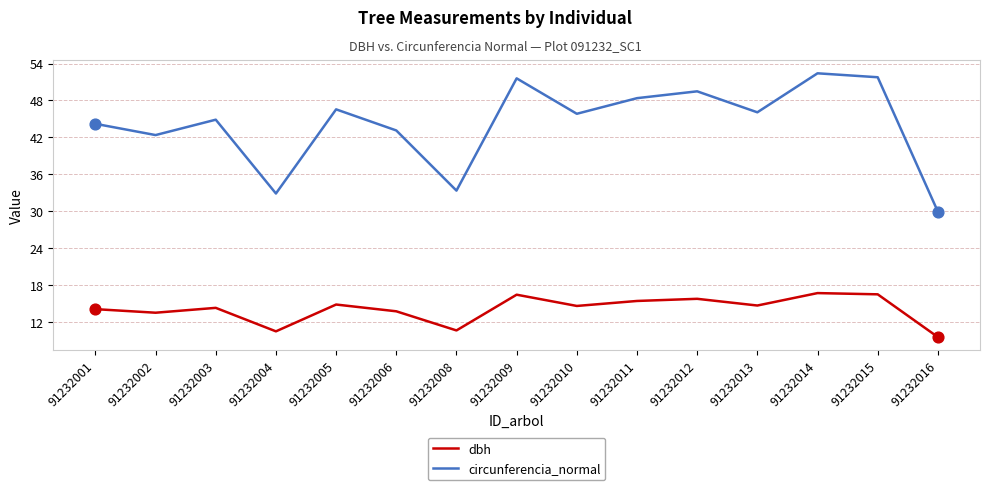

Is the value of dbh at 91232012 greater than the value of circunferencia_normal at 91232001?

No